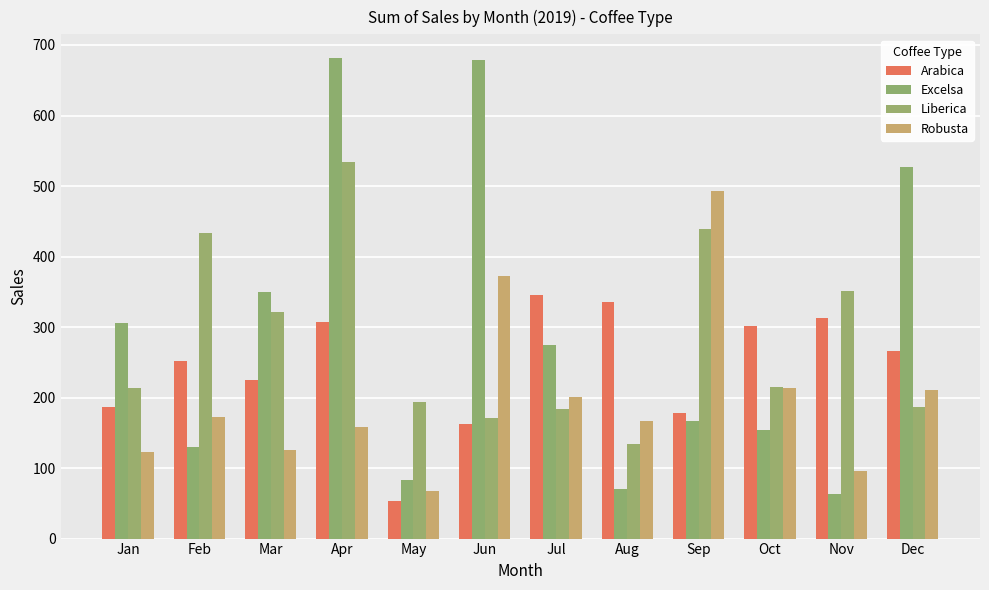

The Arabica series shows 265.6 at Dec. True or false?

True